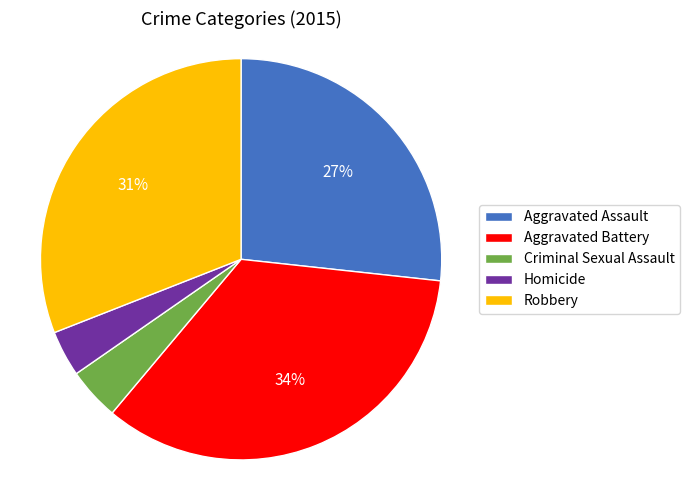

Which category has the biggest portion of the pie?

Aggravated Battery